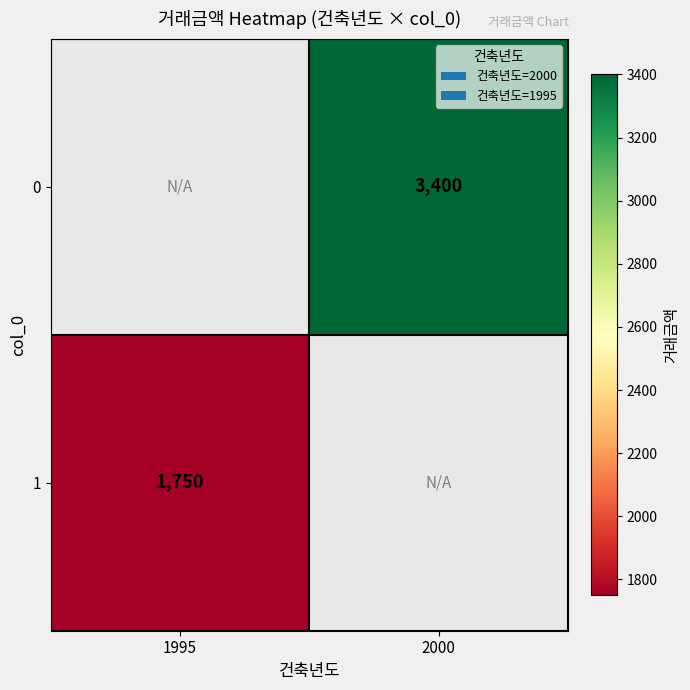

The 1 series shows 1750 at 1995. True or false?

True